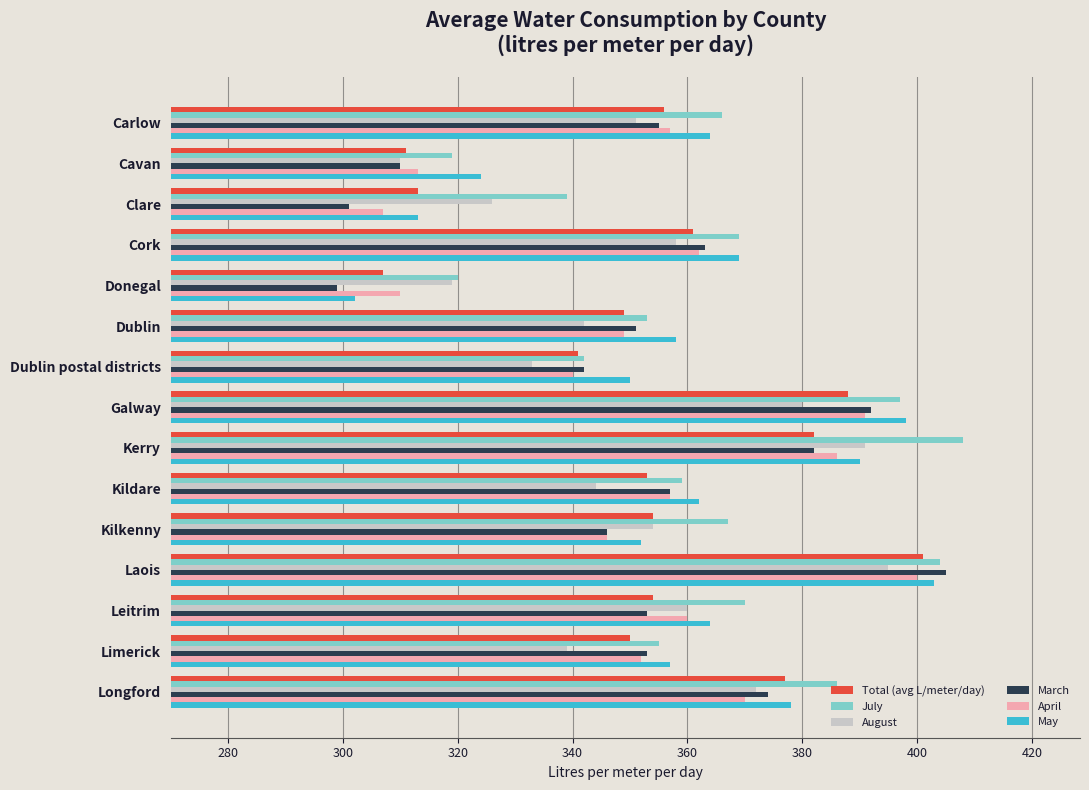

At which category is the sum across all series the highest?

Laois